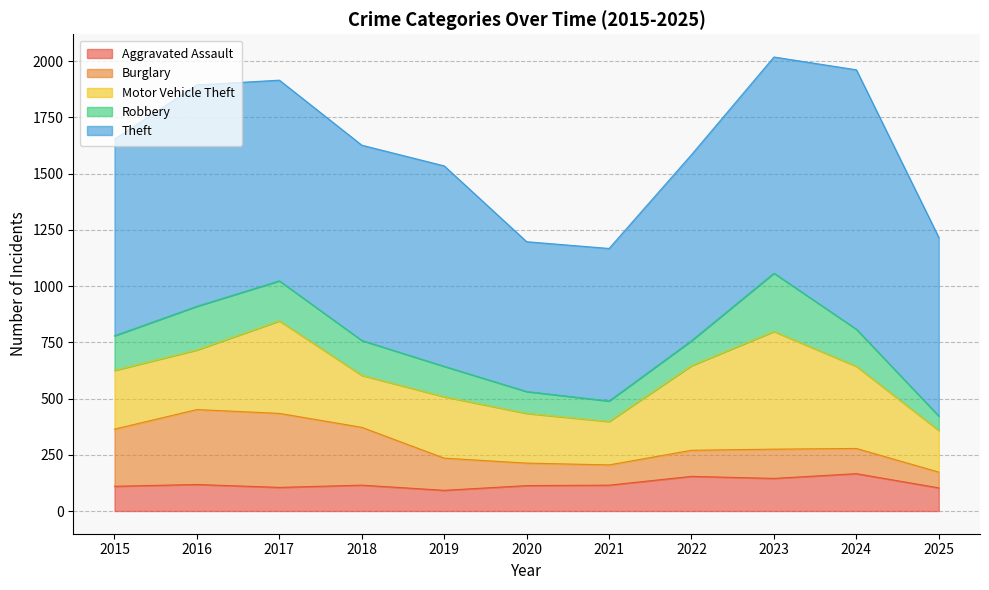

What is the difference between the maximum and minimum values in the Burglary series?

263